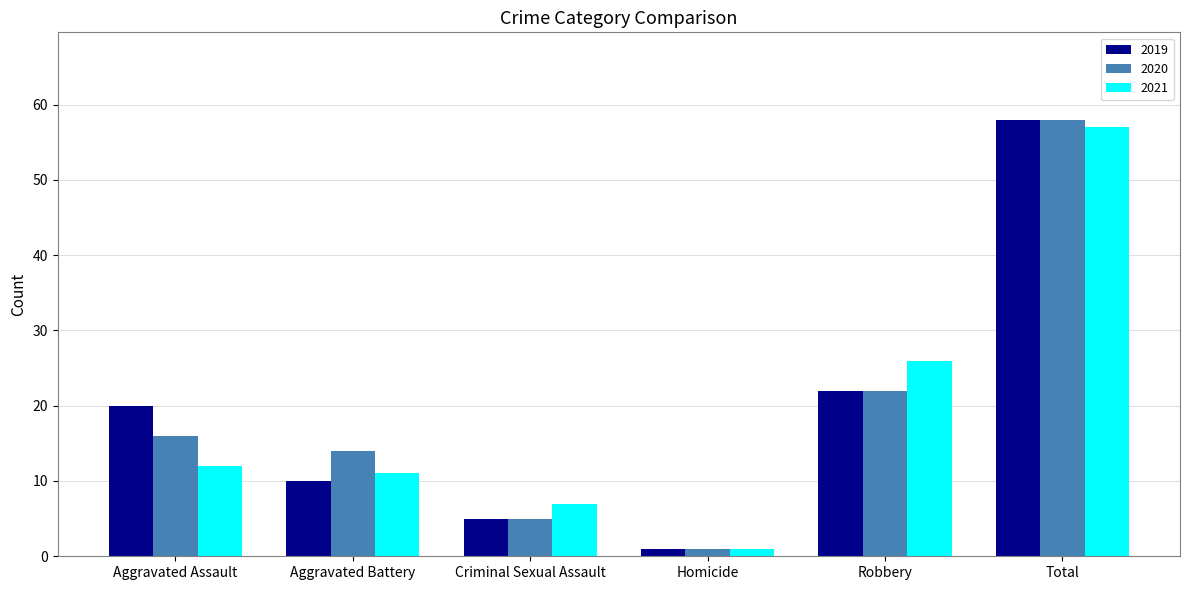

What are all the series names shown in the legend?

2019, 2020, 2021